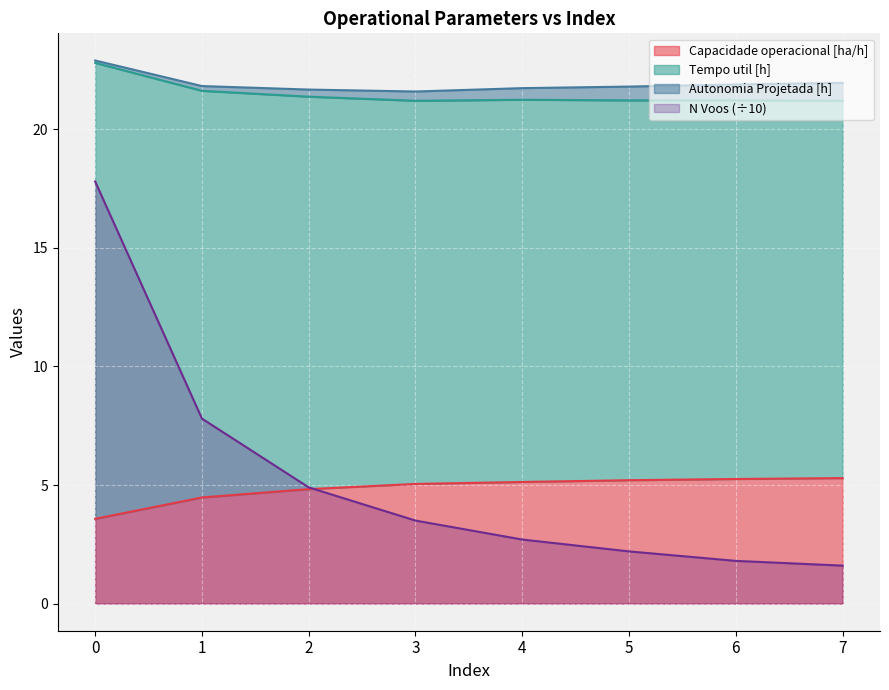

Which label corresponds to the smallest value in the chart?

7